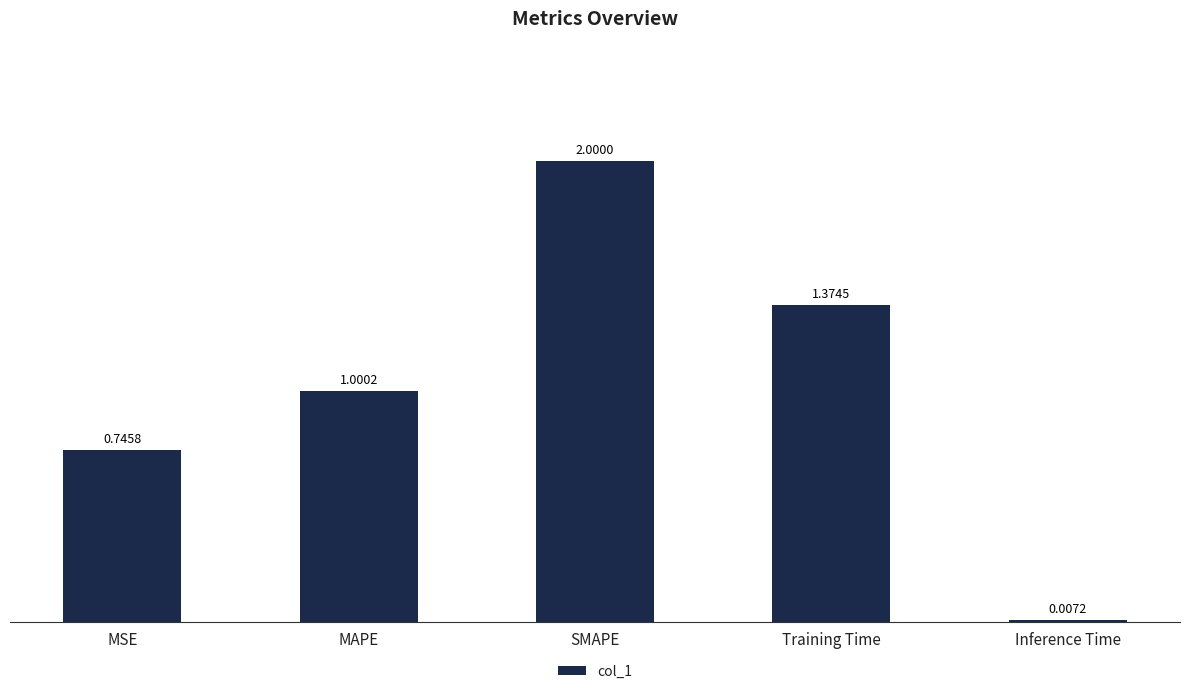

Between Inference Time and MSE, which is larger?

MSE